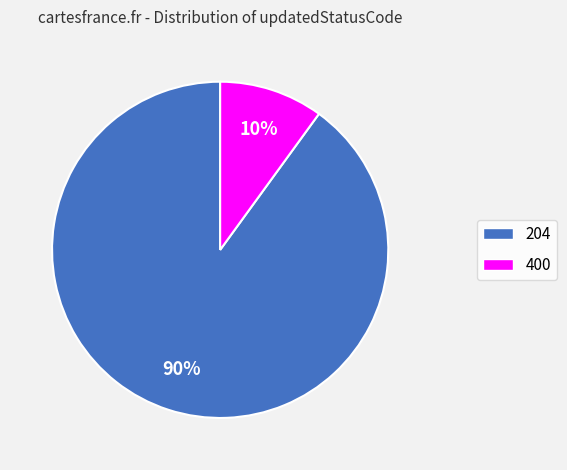

How many slices are in this pie chart?

2